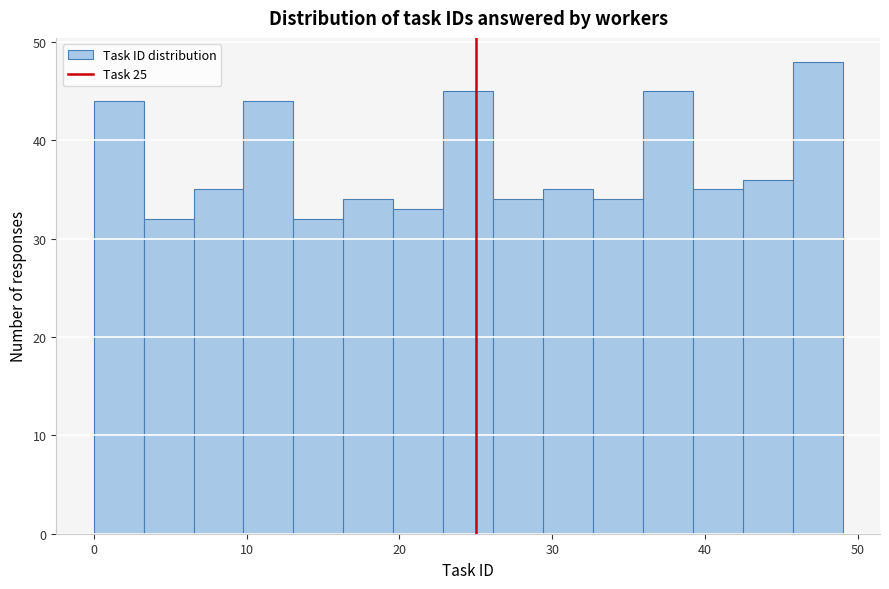

Around what value on the x-axis is the tallest bar? Give the approximate position of its centre, as read against the axis.

47